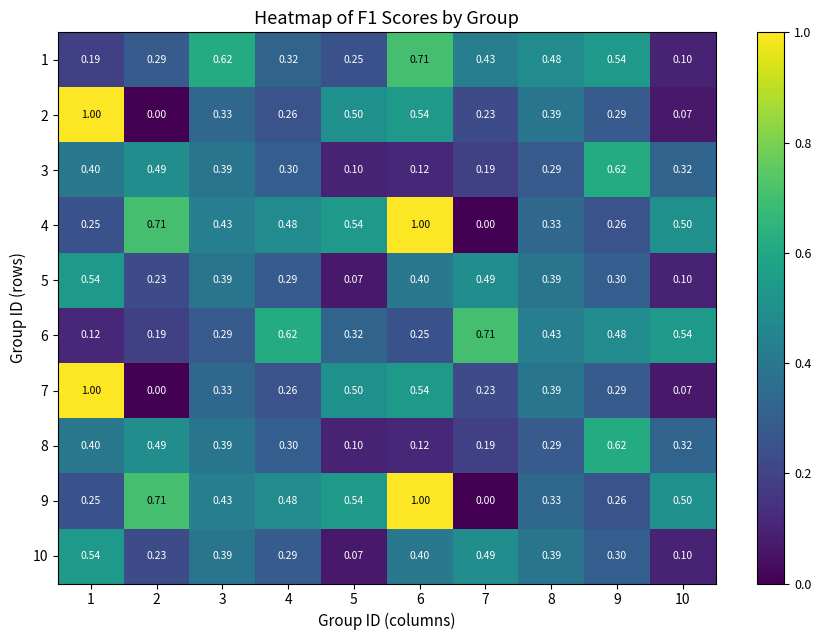

Is the value of 6 at 10 greater than the value of 10 at 6?

Yes